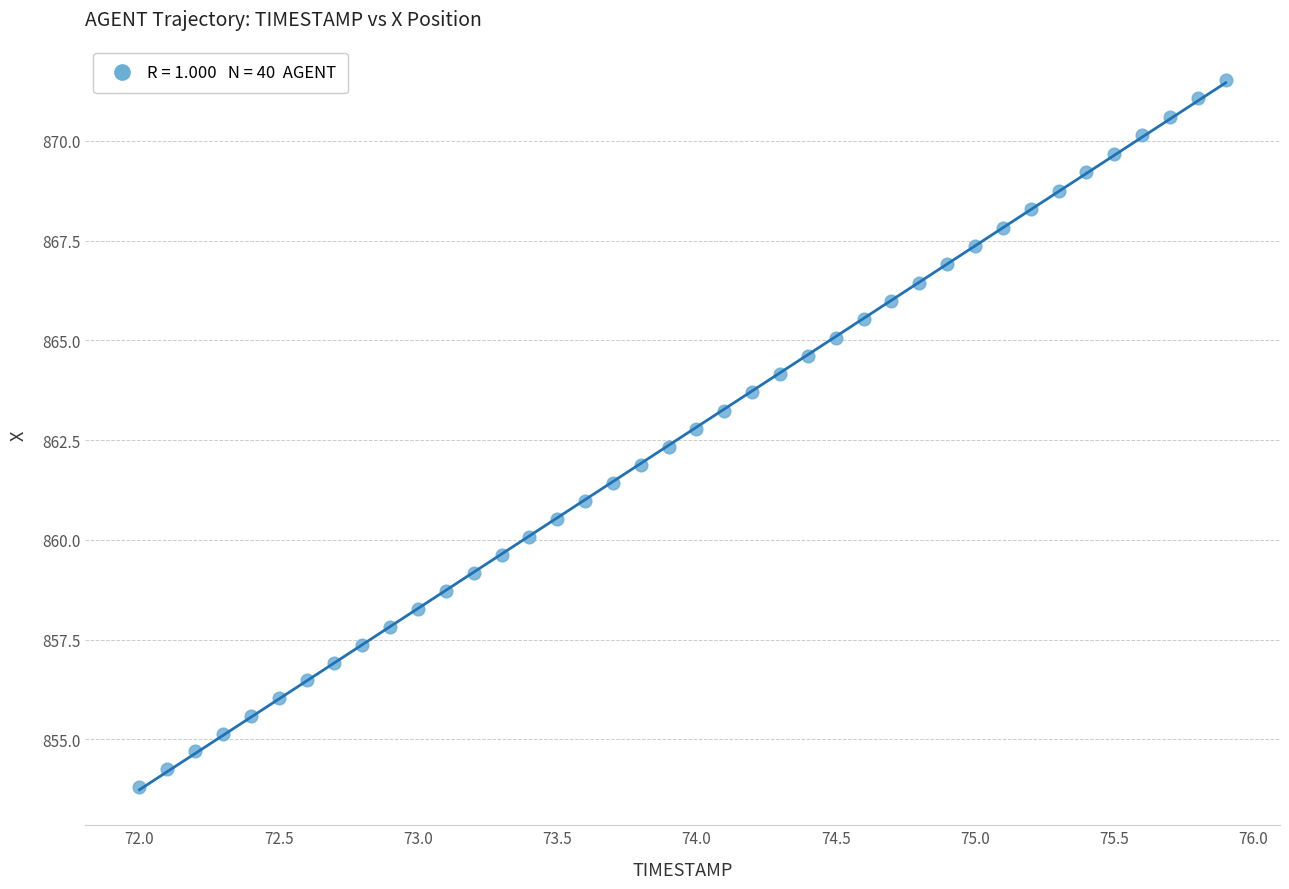

What is the range of X values (max minus min)?

3.9